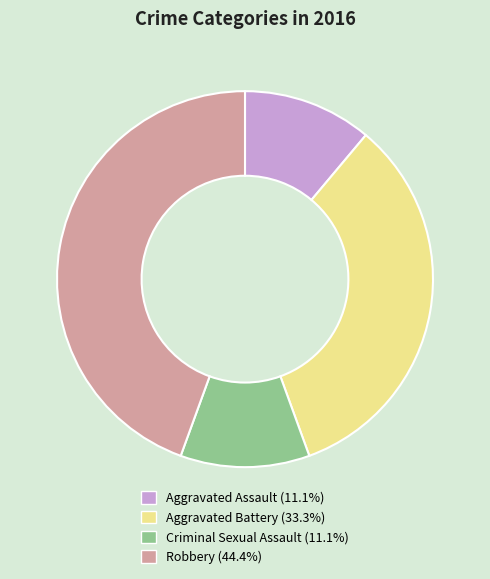

What is the ratio of the value at Robbery to the value at Criminal Sexual Assault?

4.0